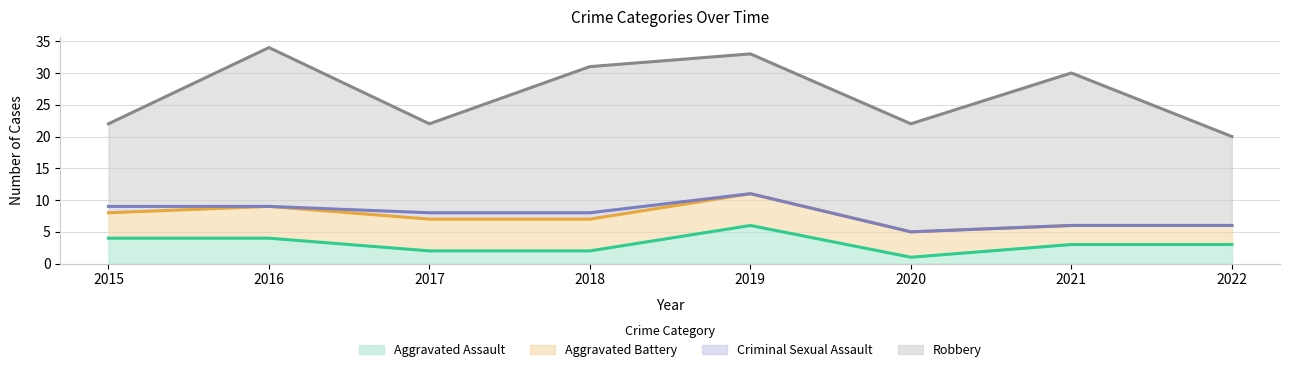

What is the difference between the maximum and second lowest values in the Criminal Sexual Assault series?

1